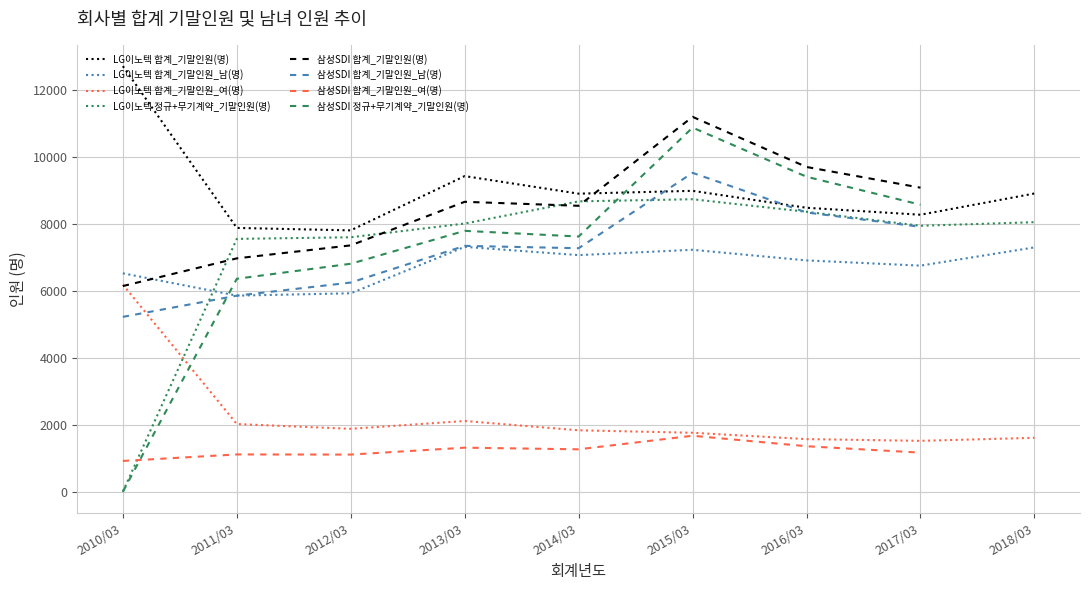

What is the average value?

9525